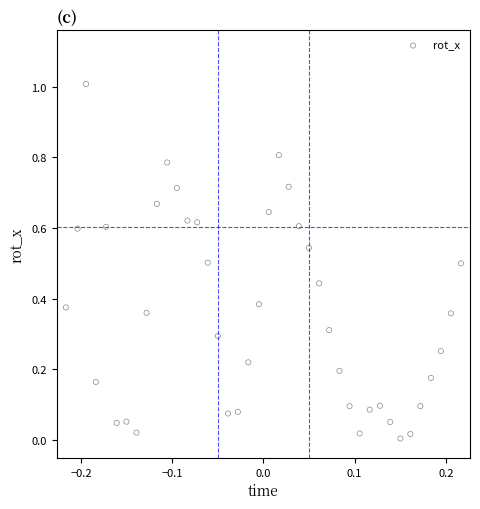

What is the range of Y values (max minus min)?

1.0